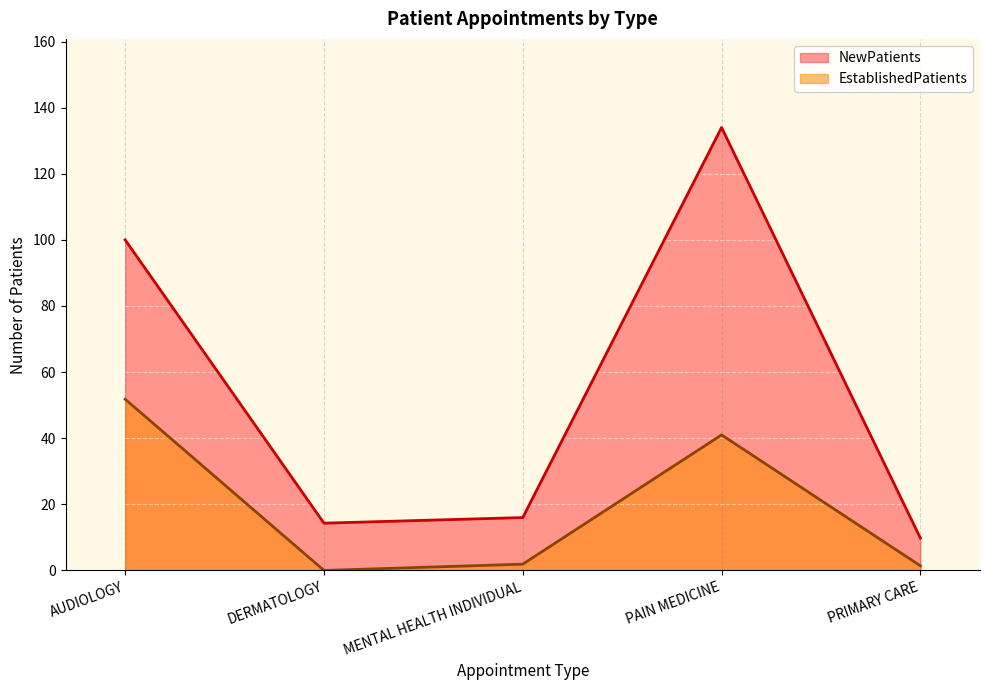

Which has a higher value, DERMATOLOGY or PRIMARY CARE?

DERMATOLOGY